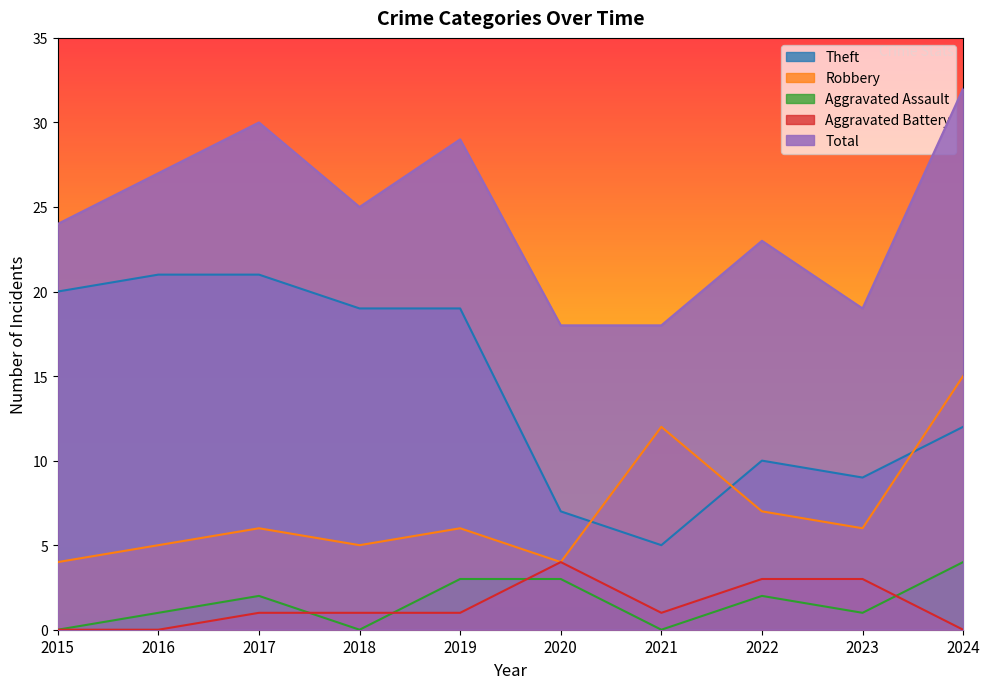

What is the value of the Aggravated Battery point at the 7th from the left?

1